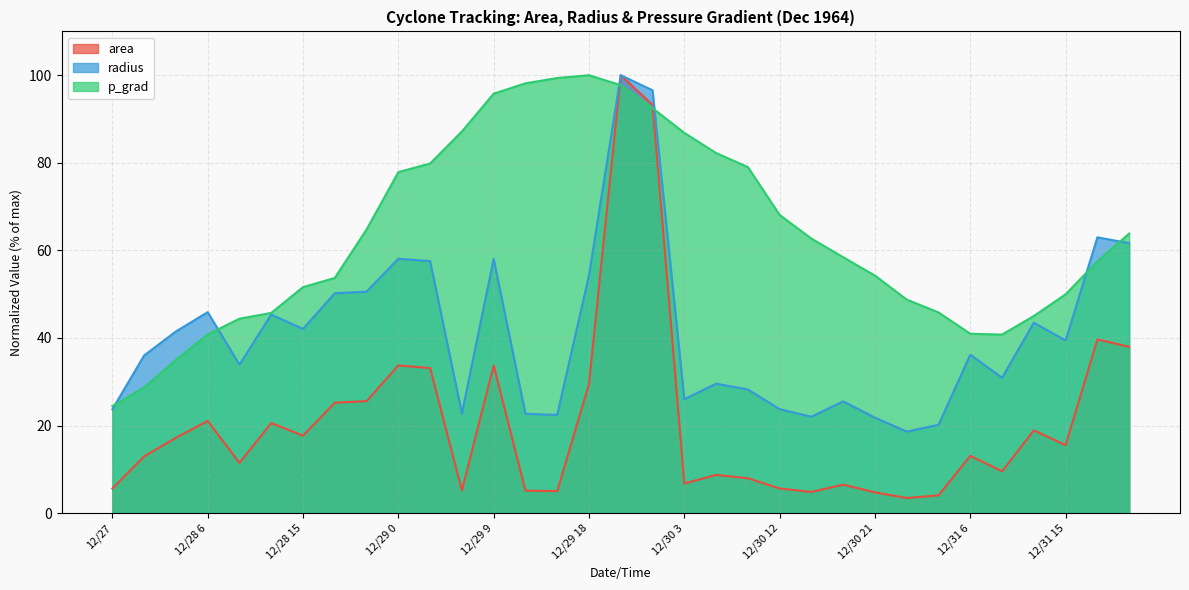

Count the number of data series in this chart.

3